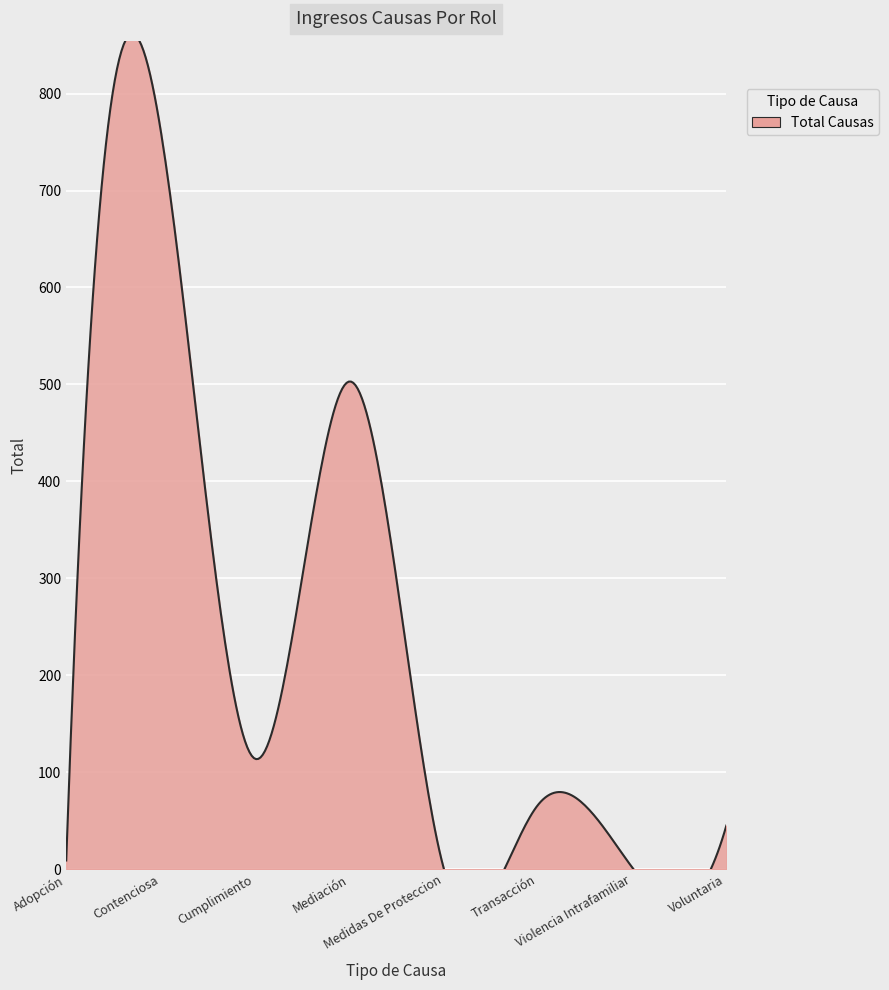

The value at Adopción is 12. True or false?

False